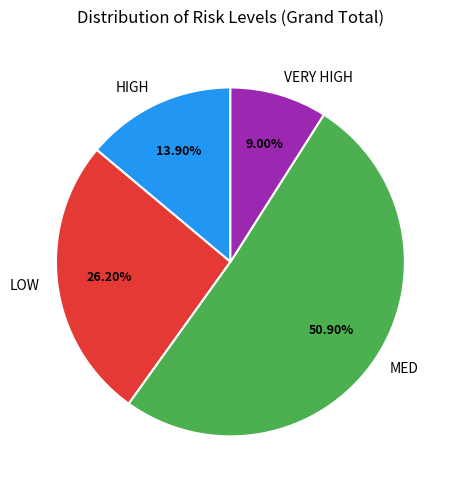

Between LOW and VERY HIGH, which is larger?

LOW